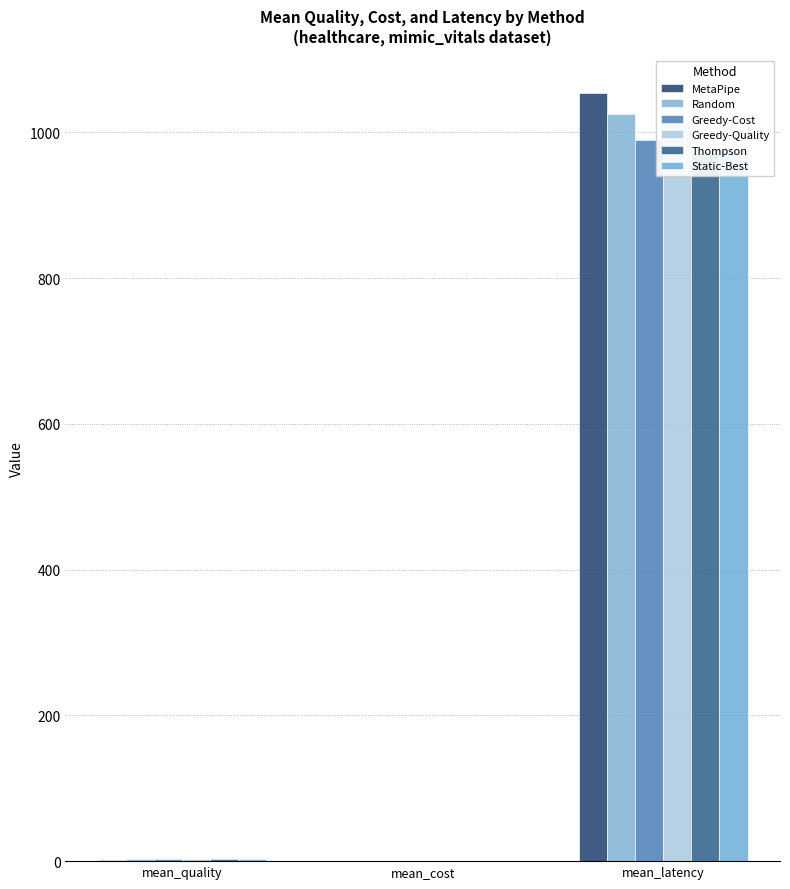

Reading left to right, list all the values displayed in this chart.

MetaPipe: mean_quality=2.2	mean_cost=0.3	mean_latency=1053.5
Random: mean_quality=2.4	mean_cost=0.2	mean_latency=1024.9
Greedy-Cost: mean_quality=2.4	mean_cost=0.2	mean_latency=990.1
Greedy-Quality: mean_quality=2.5	mean_cost=0.3	mean_latency=1014.3
Thompson: mean_quality=2.4	mean_cost=0.3	mean_latency=972.7
Static-Best: mean_quality=2.6	mean_cost=0.3	mean_latency=974.7